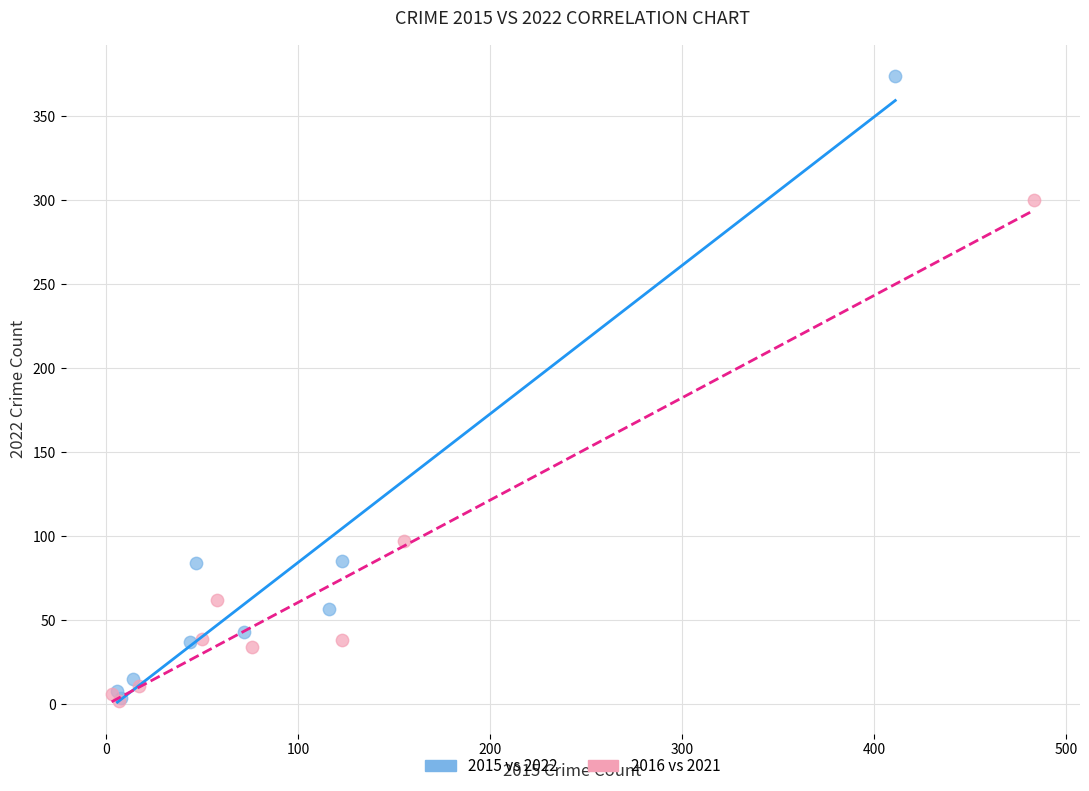

Which series reaches the maximum Y coordinate?

2015 vs 2022